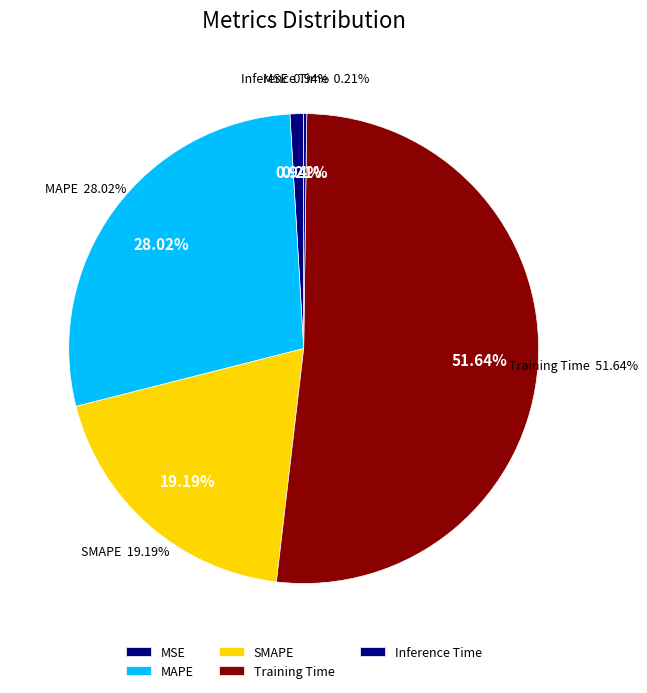

What percentage do MAPE and MSE together represent?

29.0%